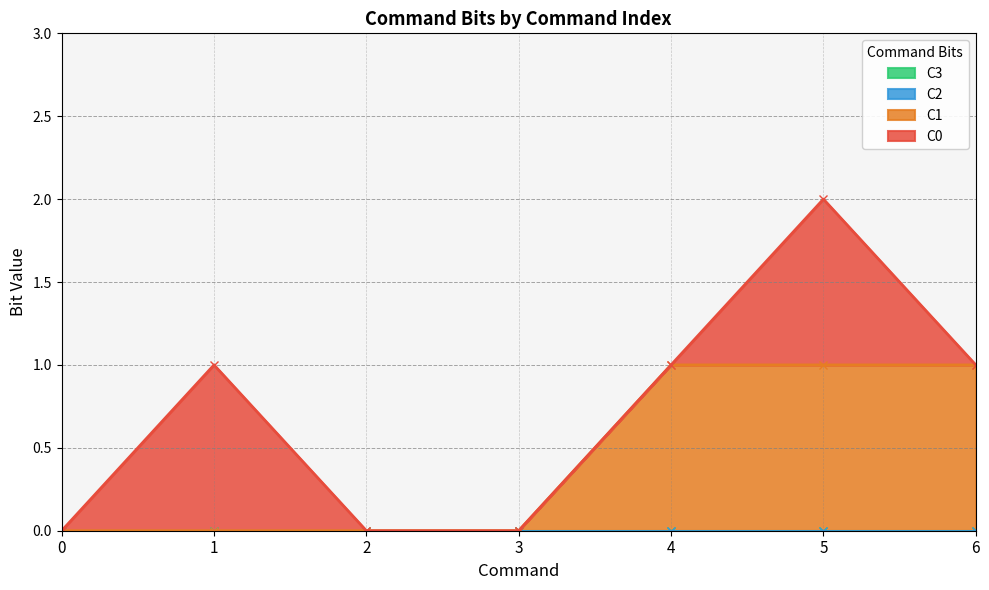

Where is the first local maximum for C0?

1